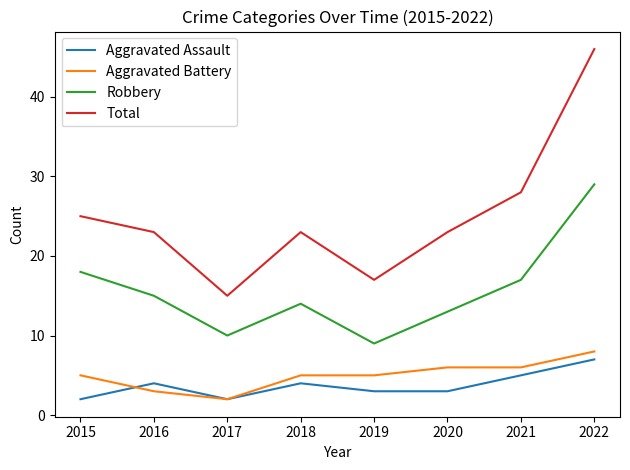

Which series has the largest range (max minus min)?

Total